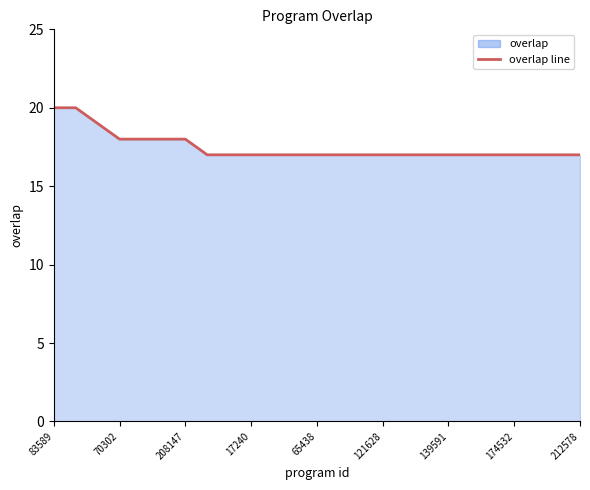

What is the minimum value shown in the chart?

17